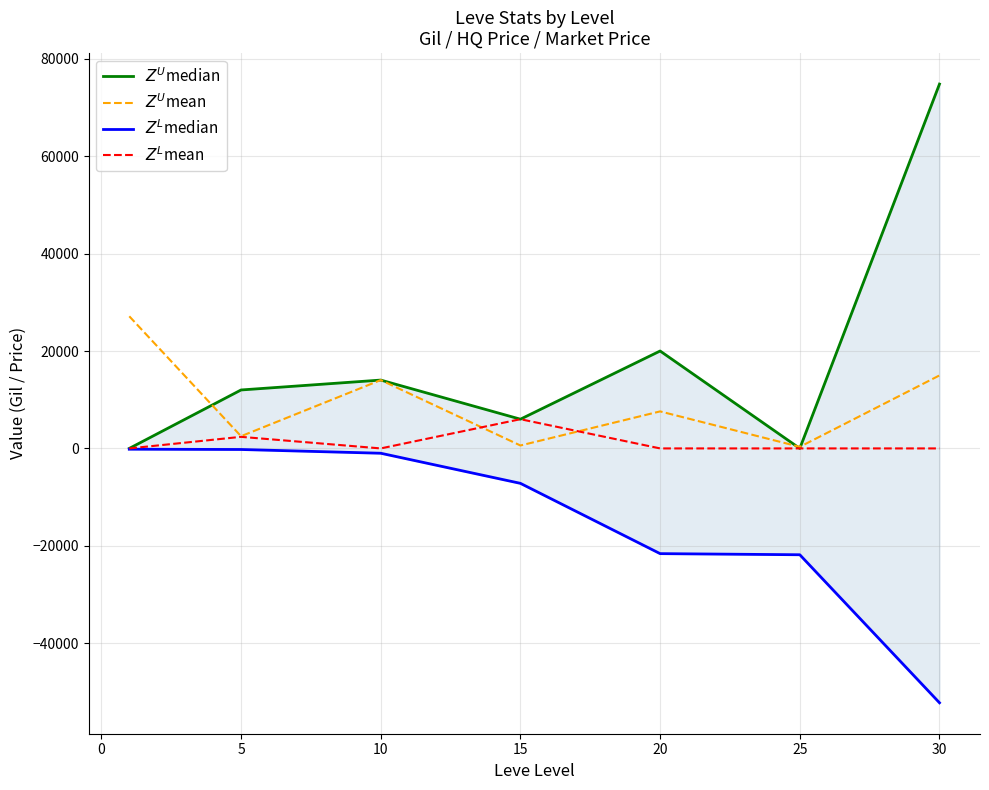

How many interior local peaks does the $Z^U$median series have?

2